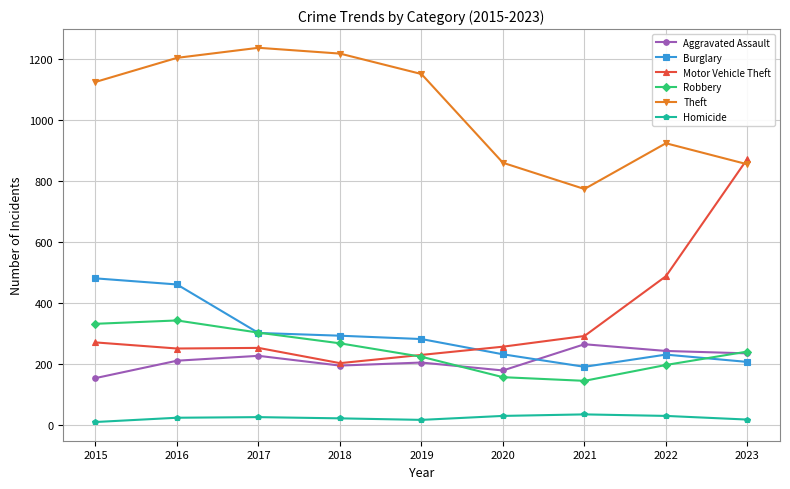

How many data points in Robbery are less than 242?

4